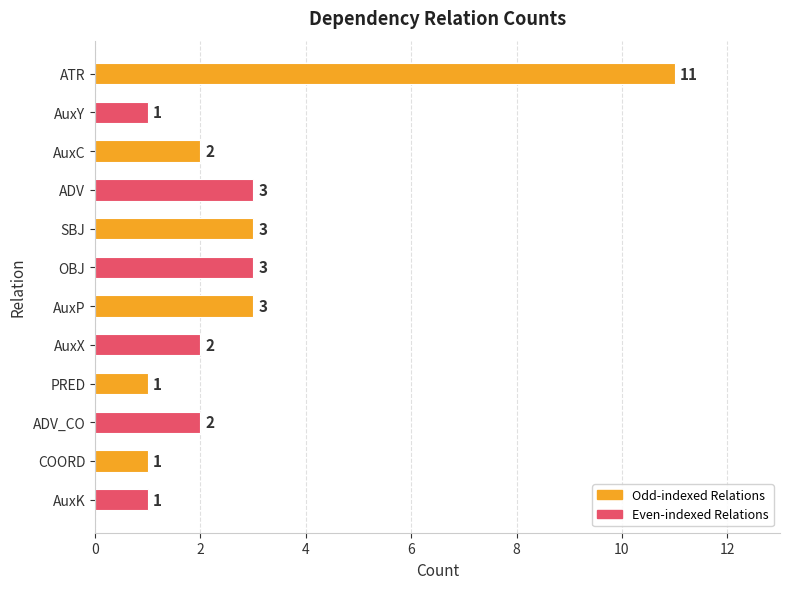

Reading top to bottom, list all the values displayed in this chart.

11	1	2	3	3	3	3	2	1	2	1	1